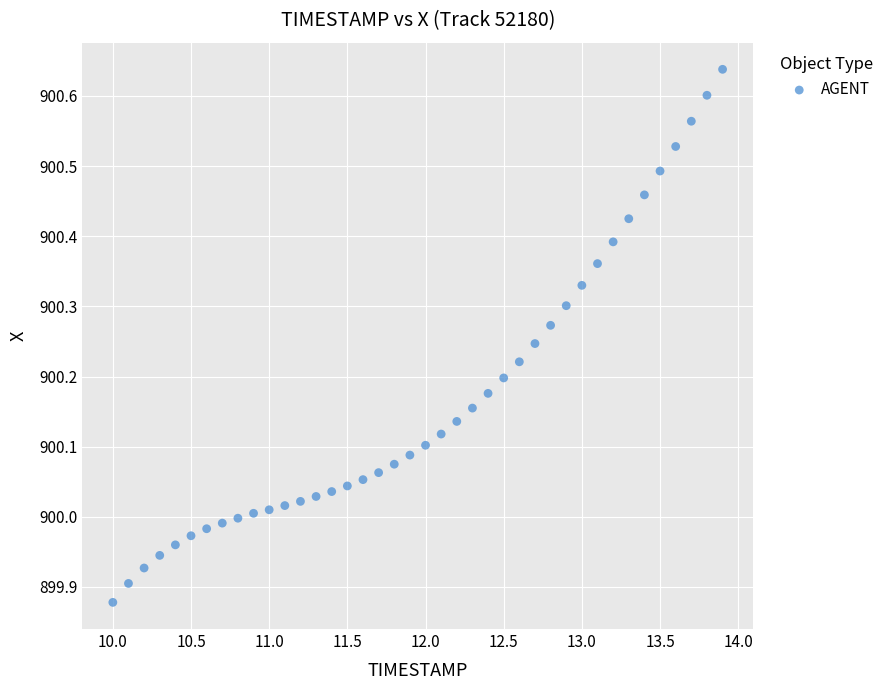

What is the range of X values (max minus min)?

3.9